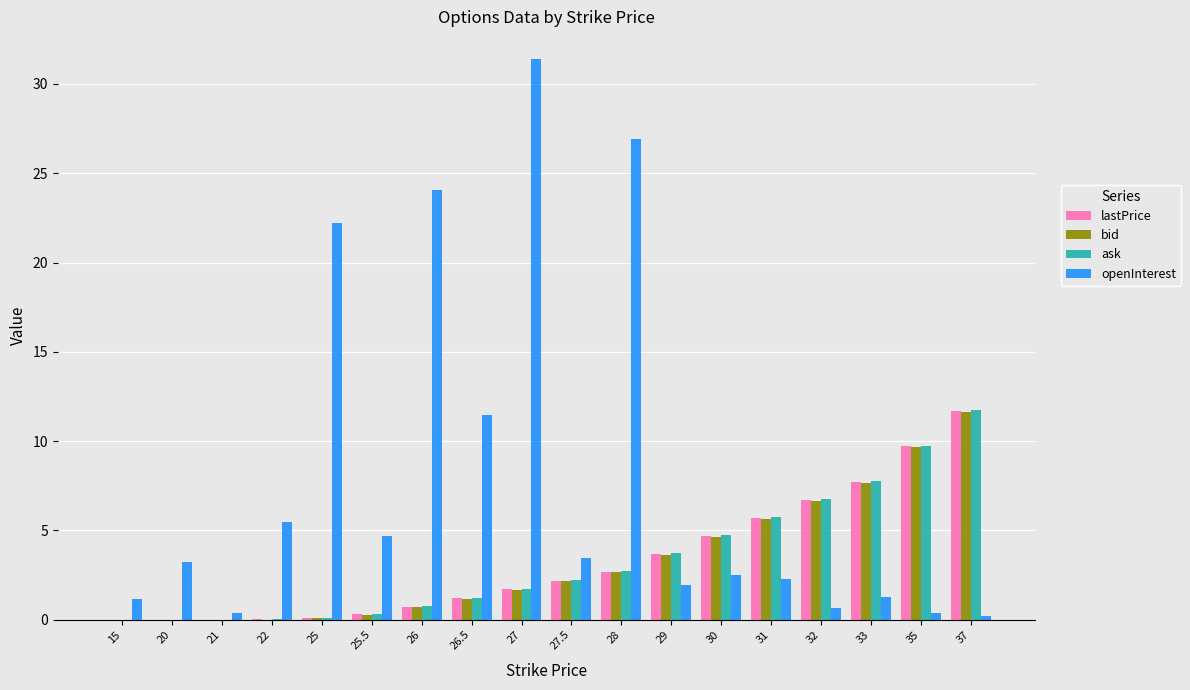

What value does the bid series have at 26?

0.7